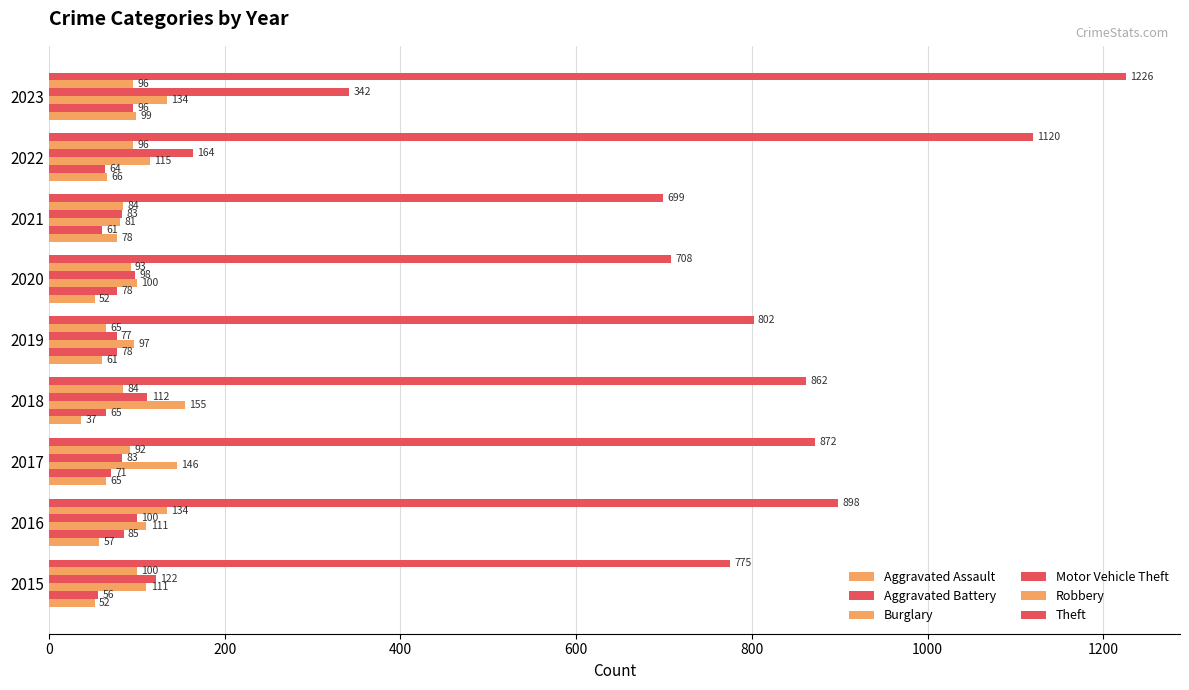

What is the sum of all Theft values?

7962